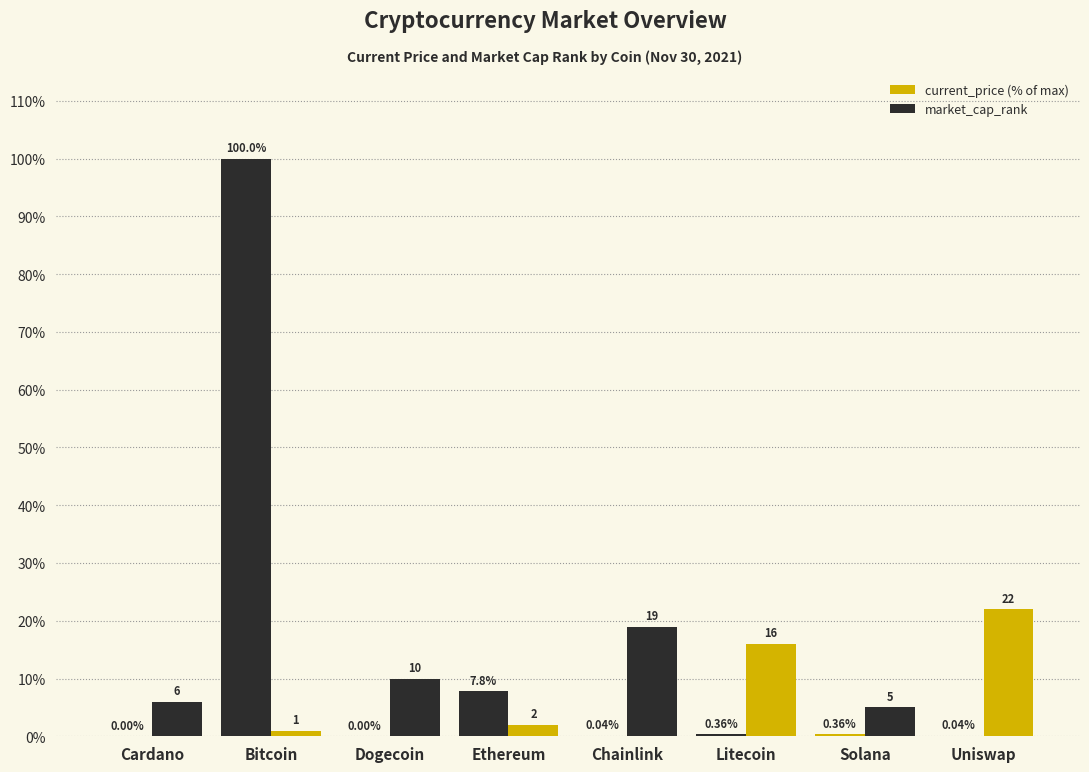

How many groups of bars are there?

8